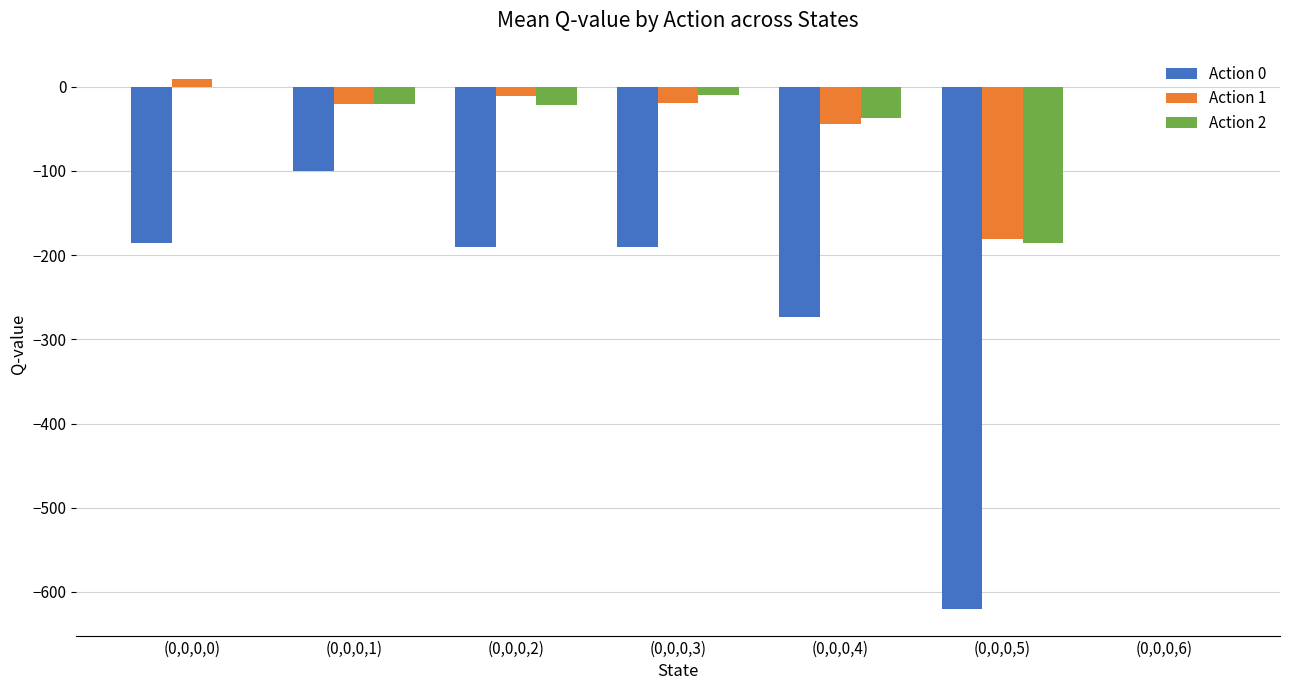

What is the sum of all Action 1 values?

-265.6